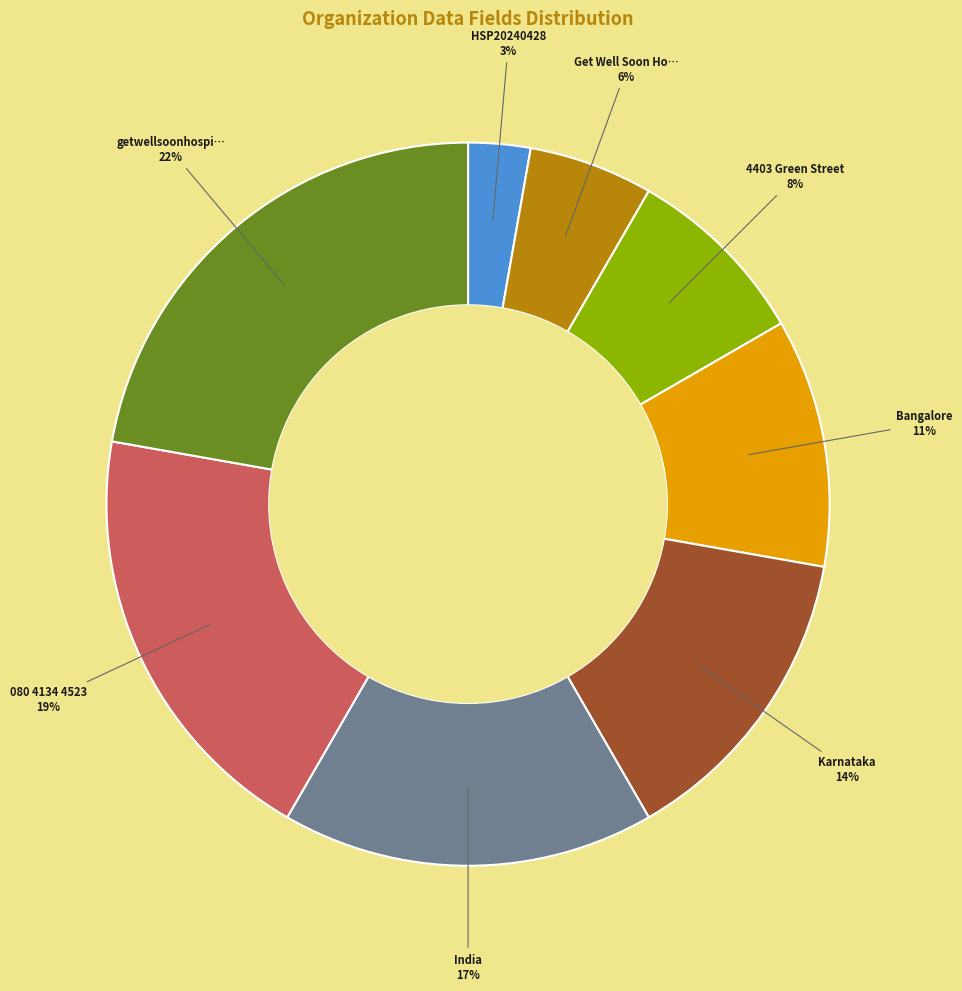

To the nearest percent, what is the average slice percentage?

12%